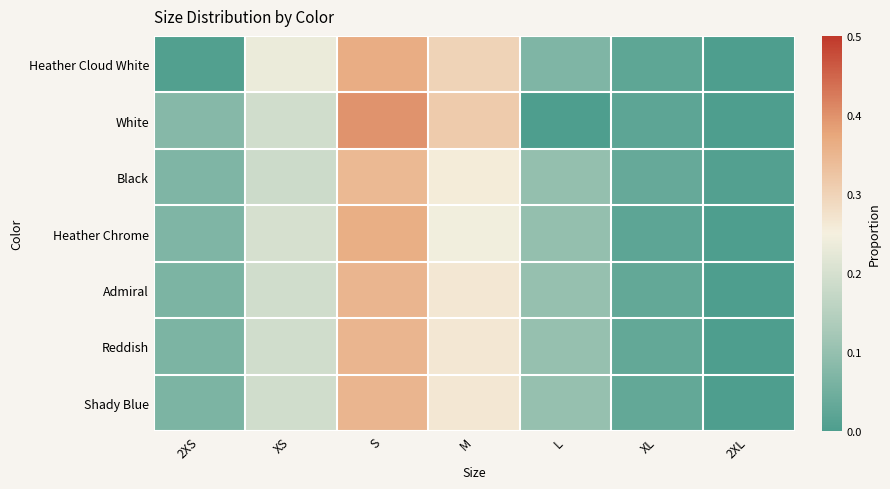

What is the greatest value displayed?

0.4